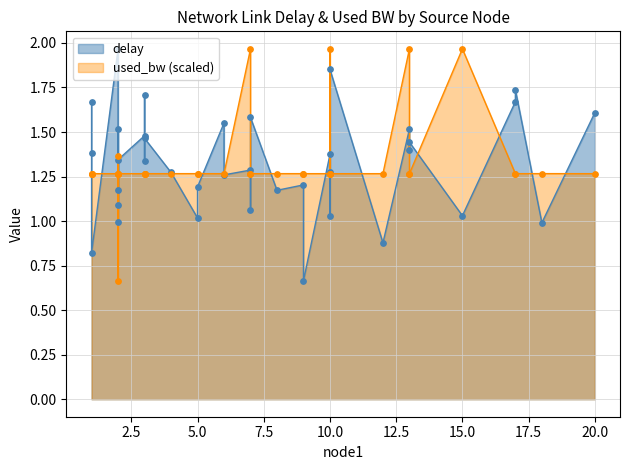

Which series contains the lowest Y value?

delay